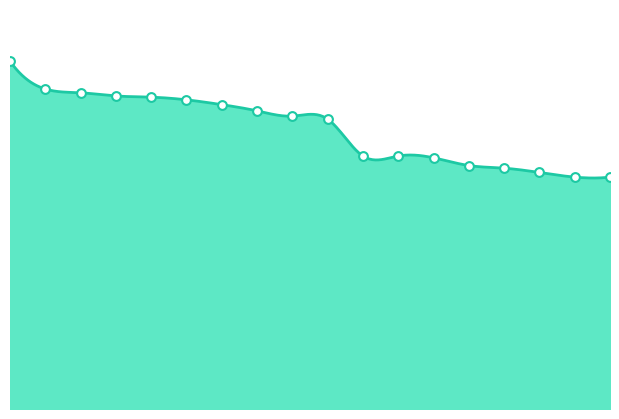

Which has a higher value, amazing or brilliant?

brilliant